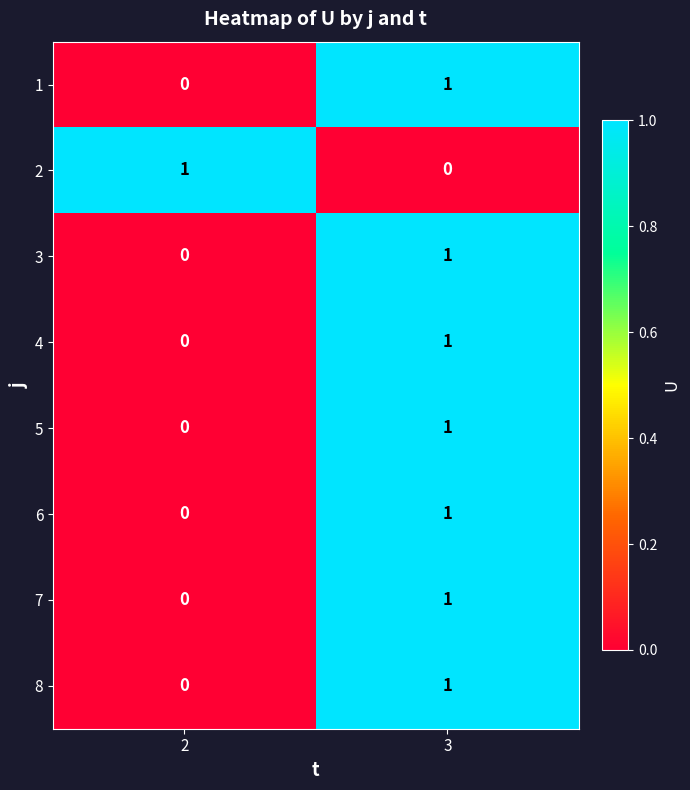

Is it true that 4 equals 0 at 2?

True